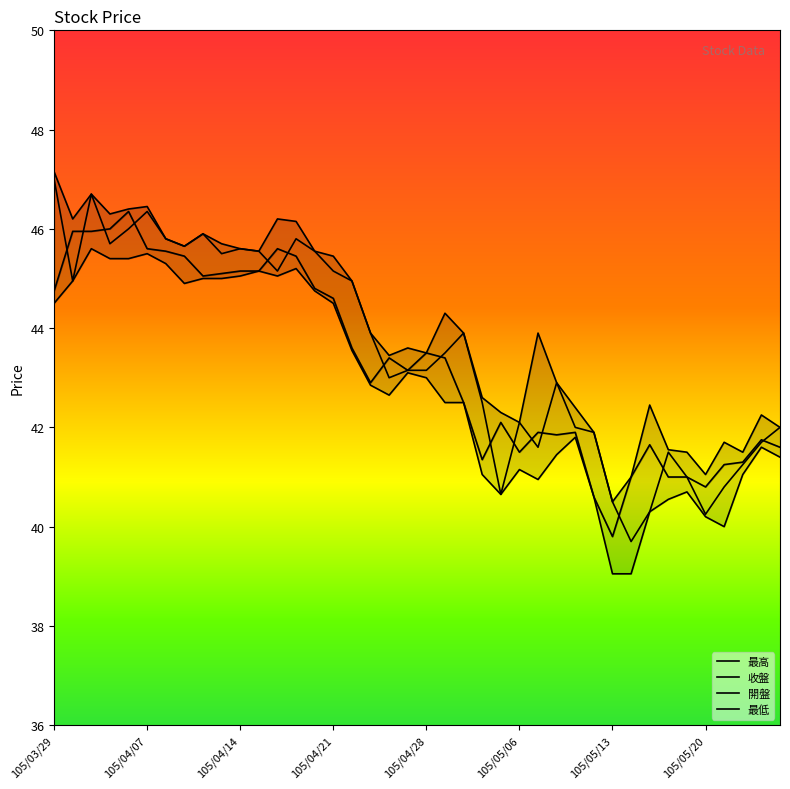

Is this an area chart (filled region under the line)?

No